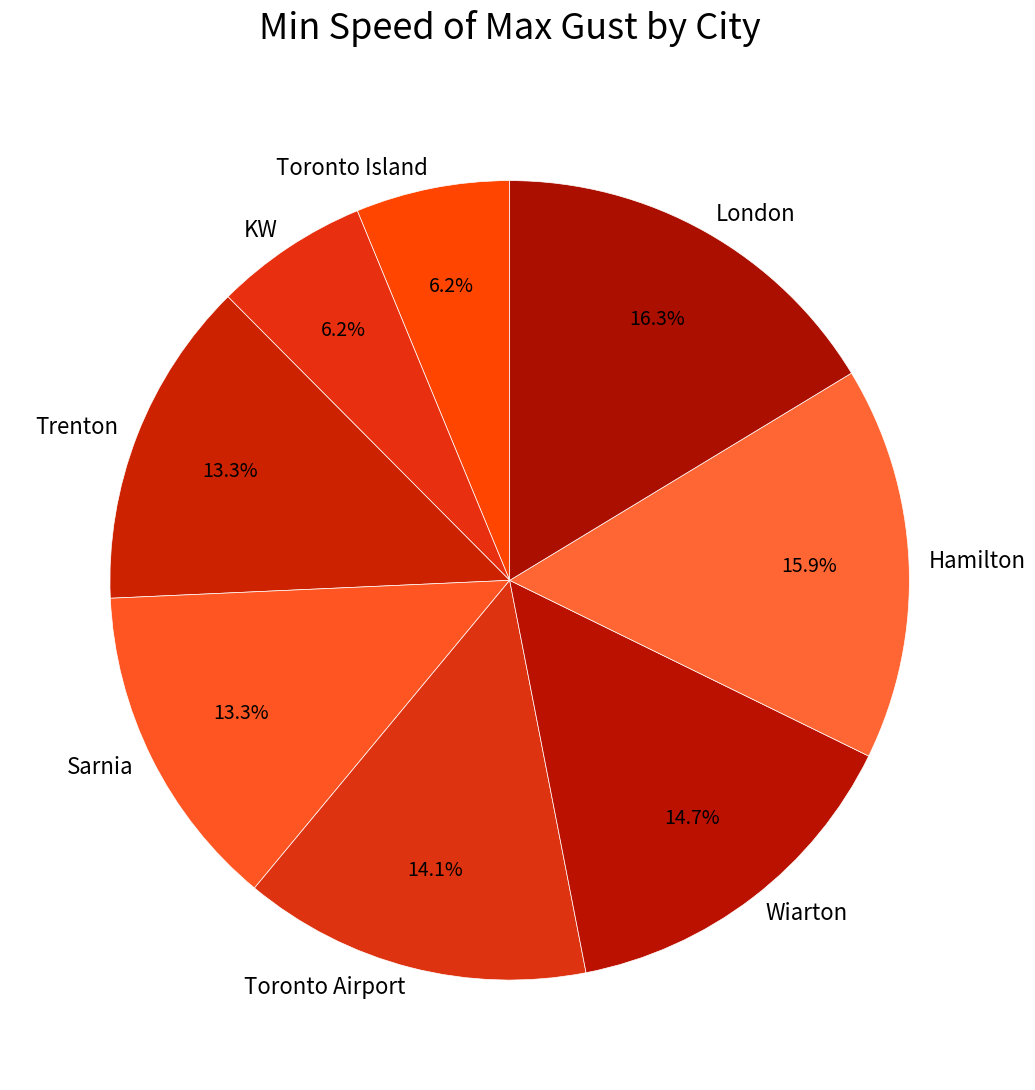

Does any single category account for the majority?

No